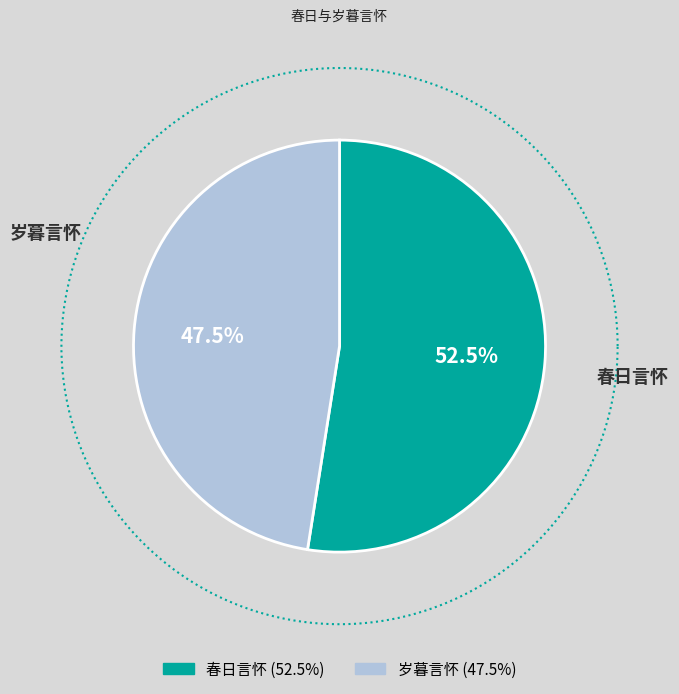

To the nearest percent, what is the average slice percentage?

50%